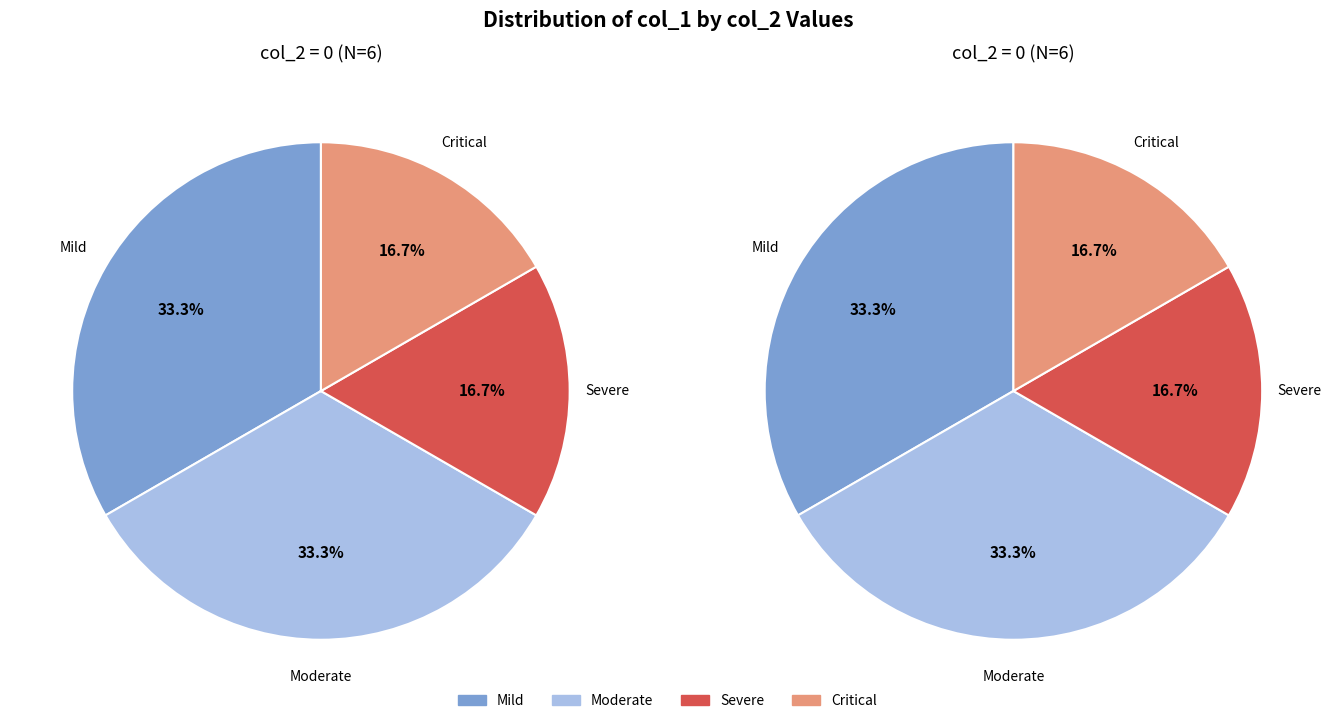

Do 2 and 0 together represent more than half of the pie?

No